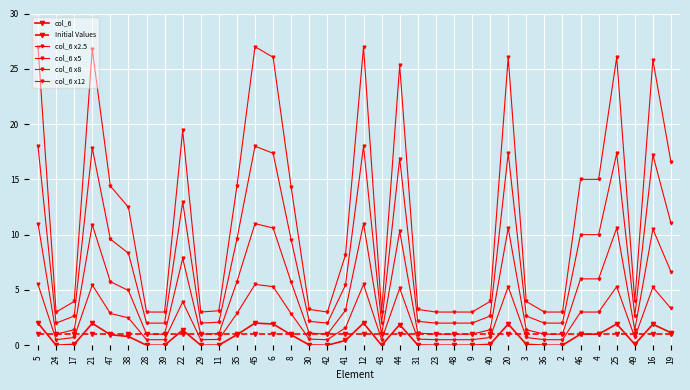

How many categories are shown in the chart?

36